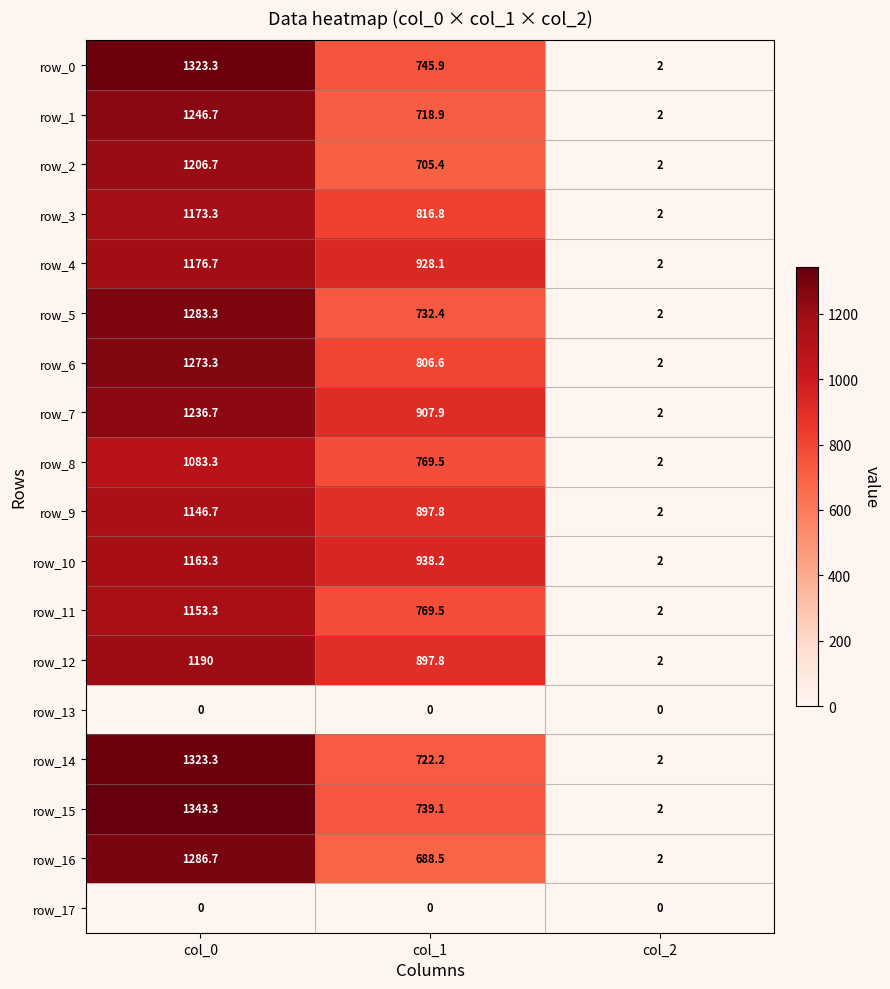

Which series changed the most between col_0 and col_2?

row_15